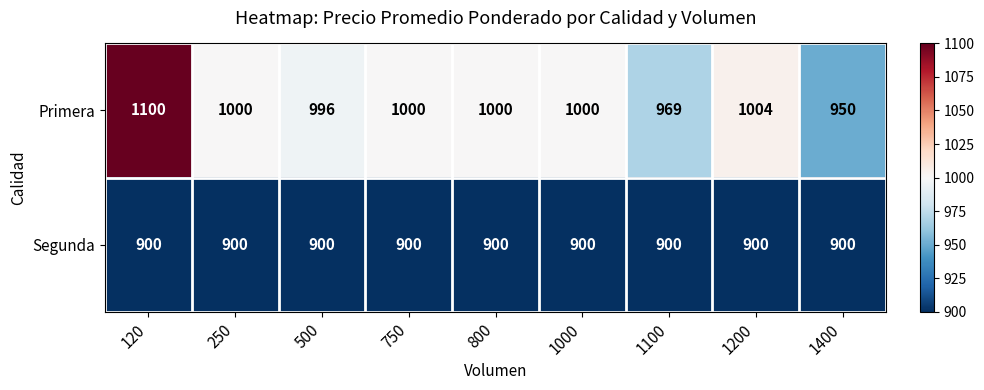

How many series are shown in this chart?

2